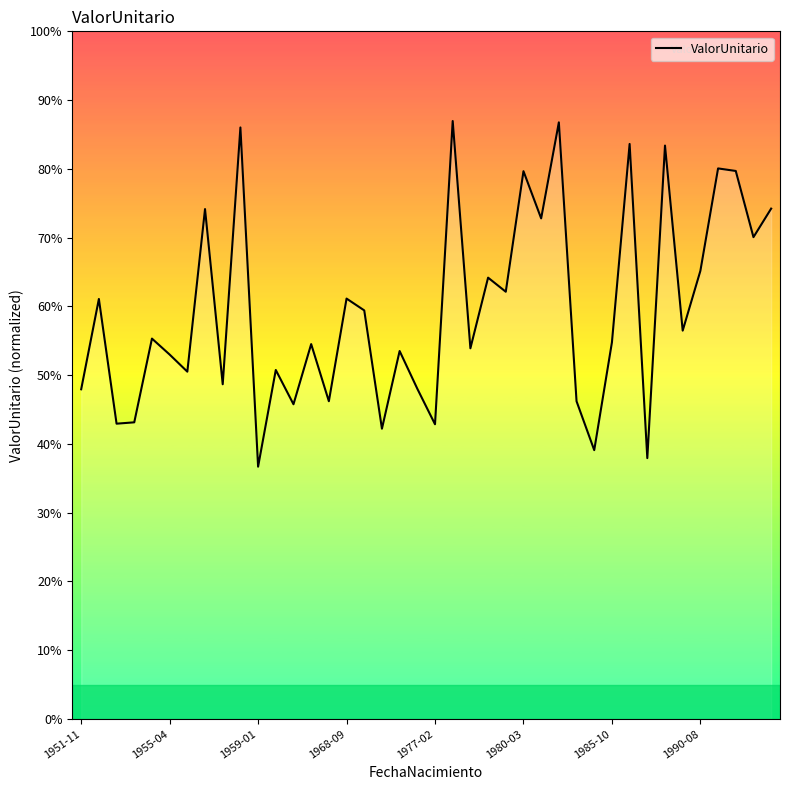

True or false: there are more than 0 points higher than both neighbors.

True